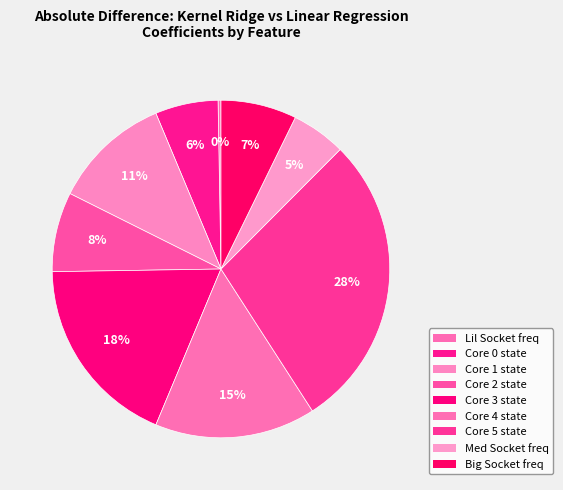

Count the number of slices in the pie.

9